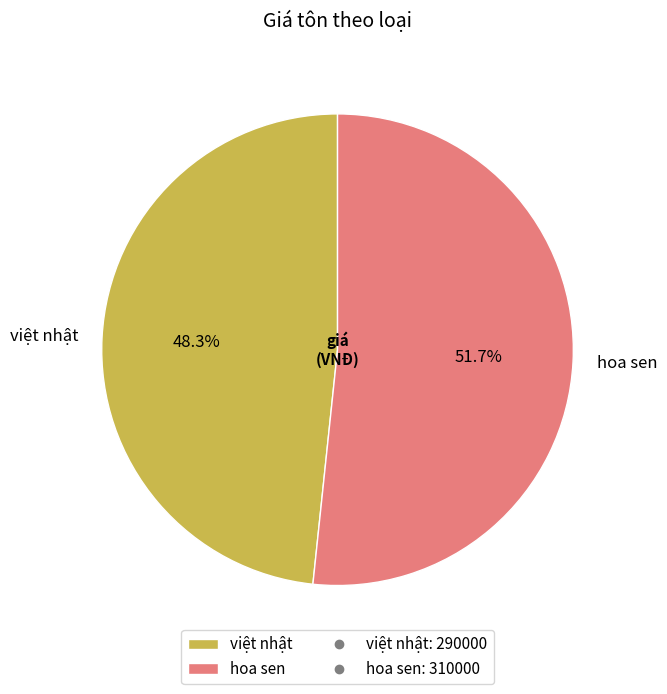

How many slices are in this pie chart?

2